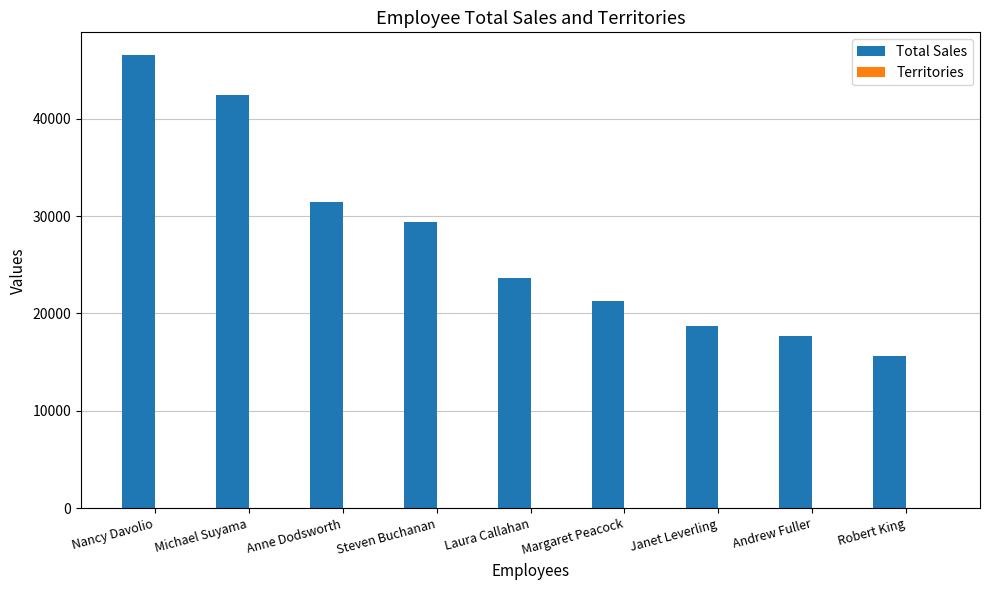

Is it true that Total Sales equals 21252 at Margaret Peacock?

True